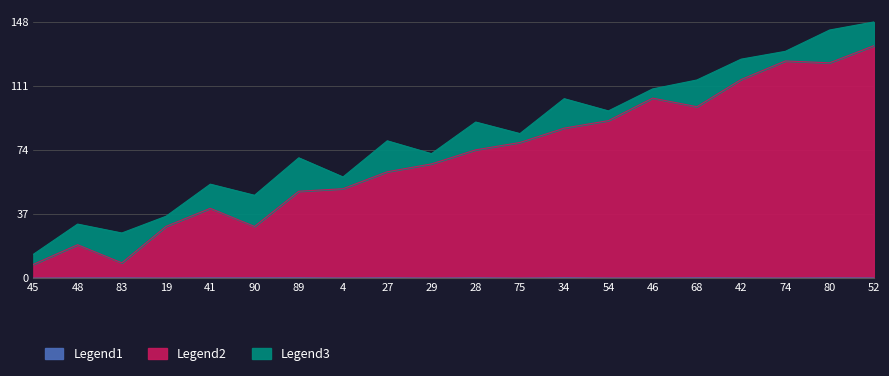

How many lines are shown in the chart?

3